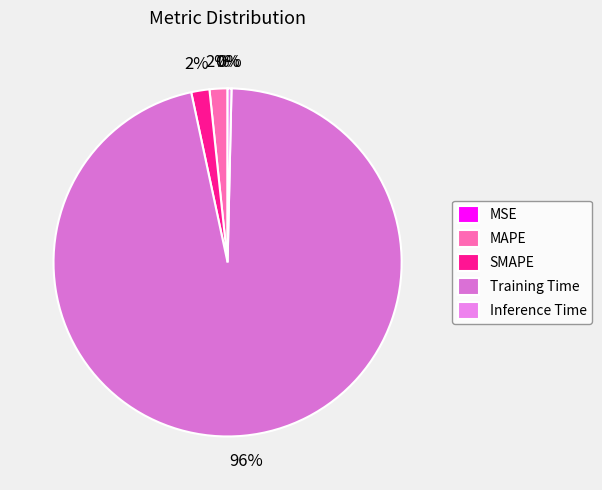

How much of the chart is everything except SMAPE?

98.3%